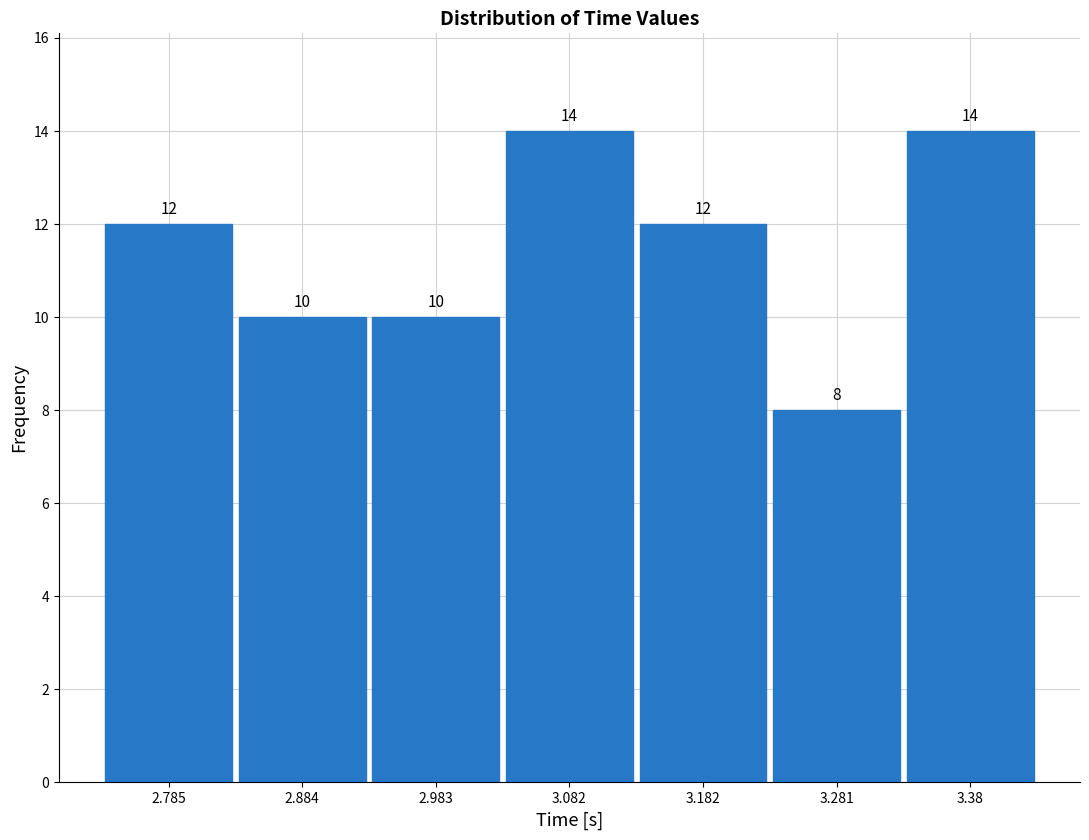

Reading left to right, transcribe this chart: for each bar, give the range it covers on the x-axis and its height. The bar edges are not printed on the chart, so give them approximately, as read against the axis.

2.73 to 2.83: 12
2.83 to 2.93: 10
2.93 to 3.03: 10
3.03 to 3.13: 14
3.13 to 3.23: 12
3.23 to 3.33: 8
3.33 to 3.43: 14